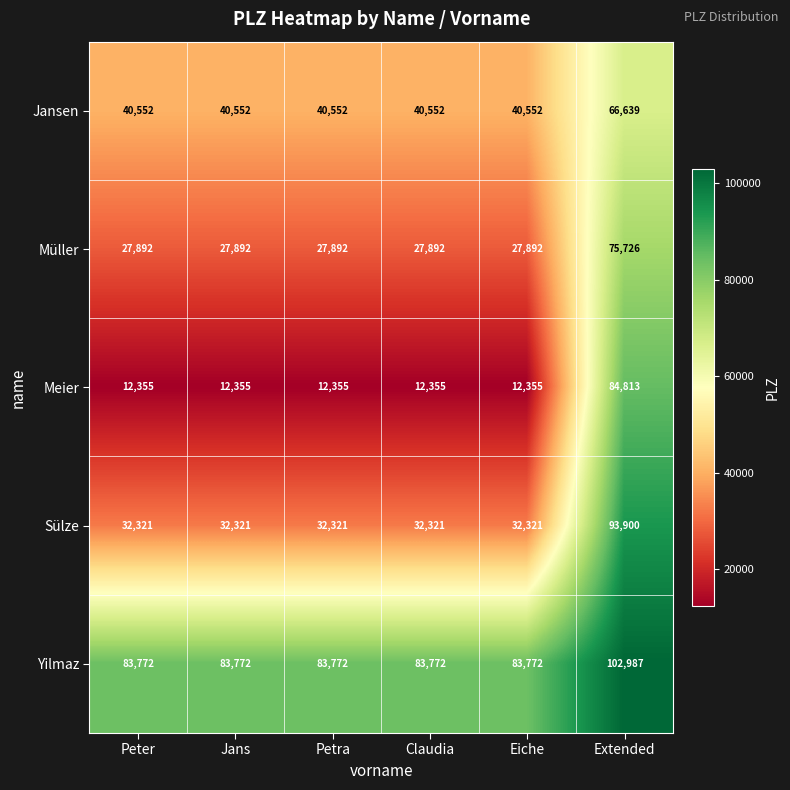

Reading left to right, what are all the values shown in this chart?

Jansen: 40552	40552	40552	40552	40552	66639
Müller: 27892	27892	27892	27892	27892	75726
Meier: 12355	12355	12355	12355	12355	84813
Sülze: 32321	32321	32321	32321	32321	93900
Yilmaz: 83772	83772	83772	83772	83772	102987